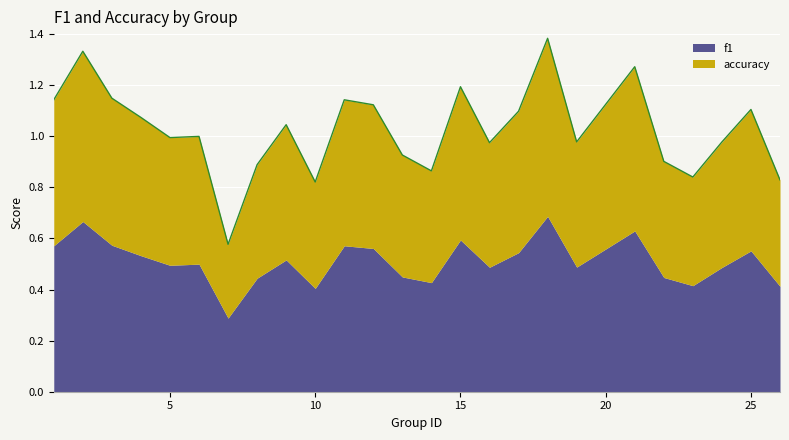

The f1 series shows 0.9 at 25. True or false?

False